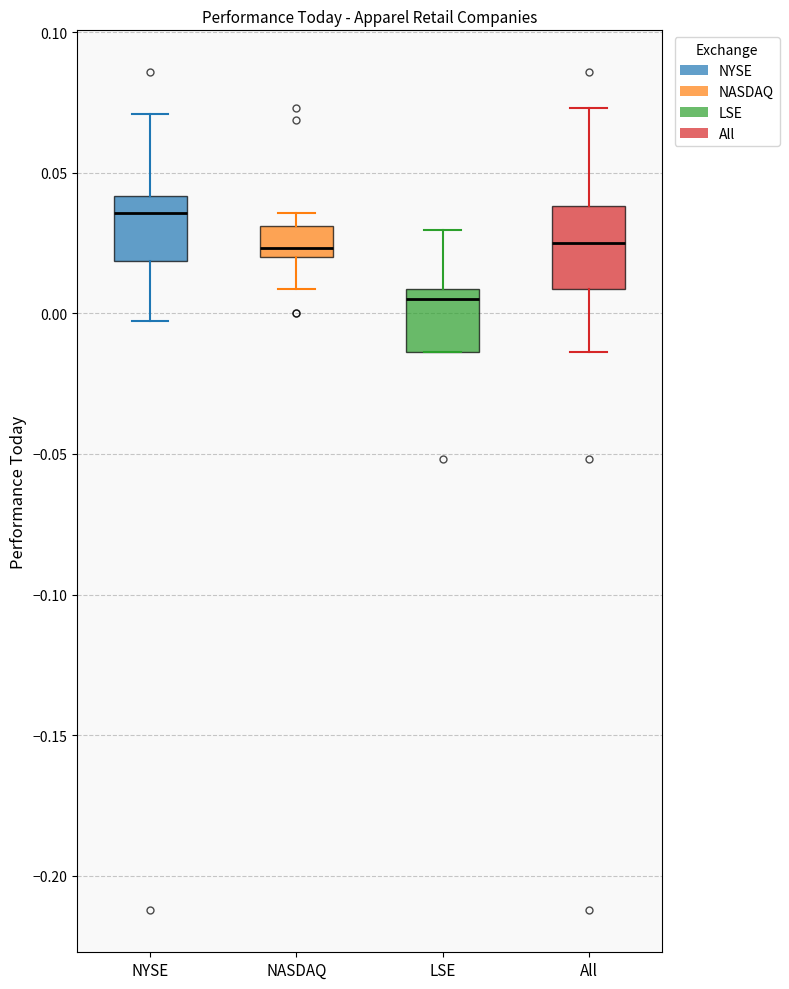

Which box is the tallest, from its lower edge to its upper edge?

All